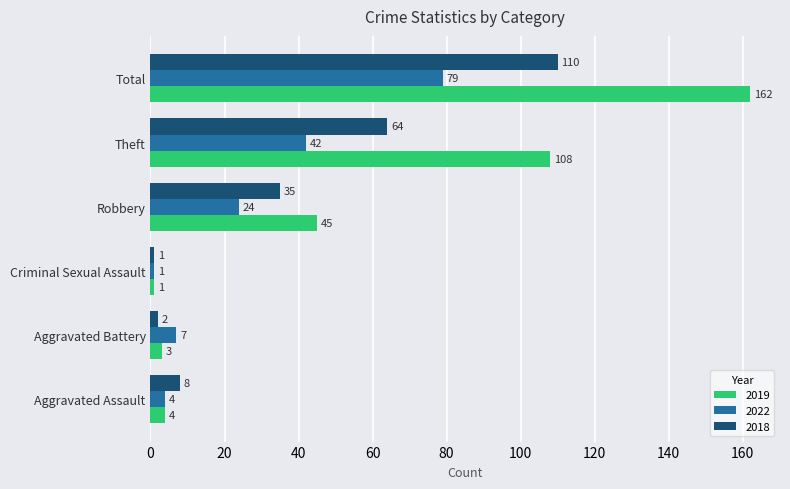

Which series has the widest spread of values?

2019